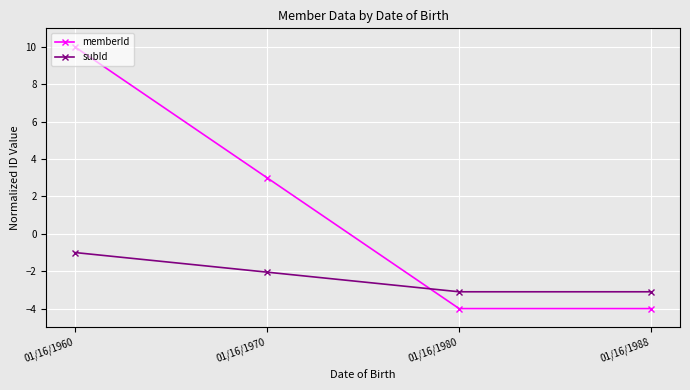

Reading right to left, extract all data points from this chart.

memberId: -4.0	-4.0	3.0	10.0
subId: -3.1	-3.1	-2.0	-1.0